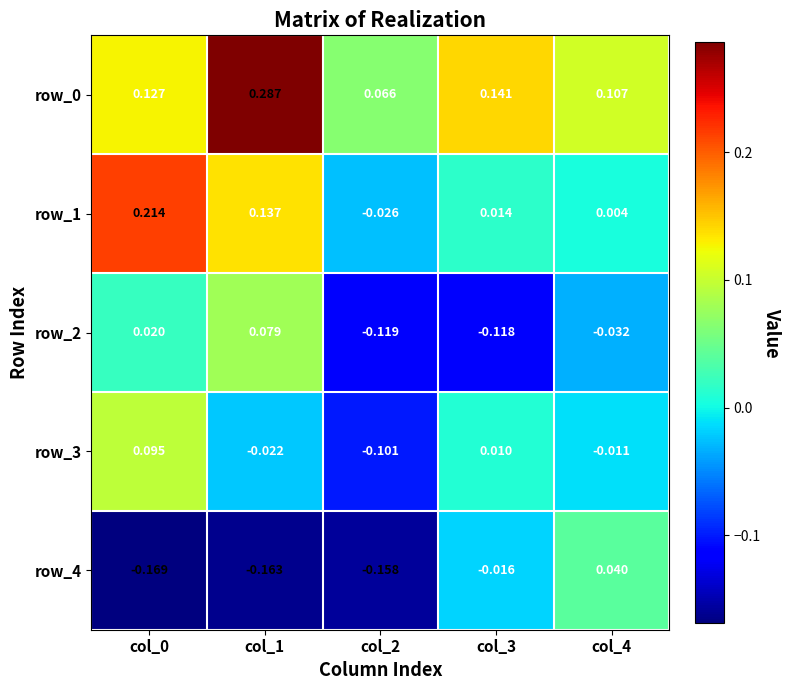

At which category is the sum across all series the highest?

col_1